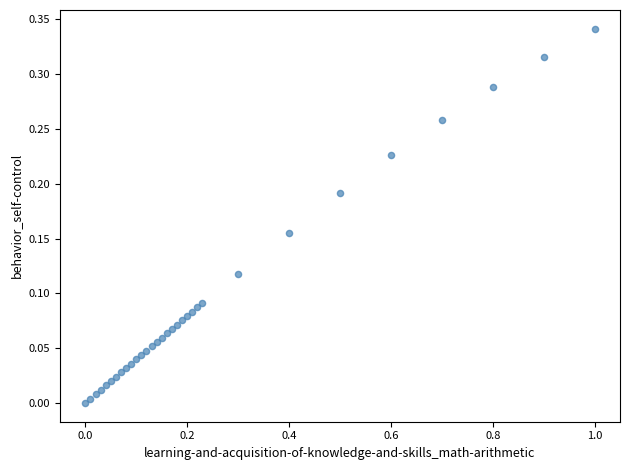

How many points are shown in the scatter plot?

32